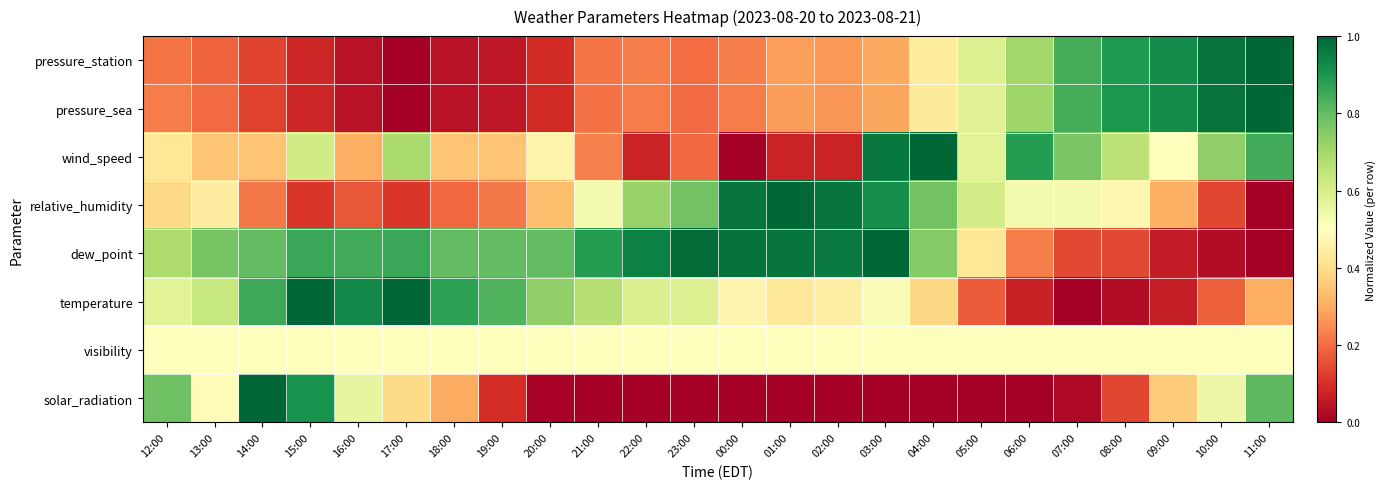

At how many categories does at least one series exceed 0?

24